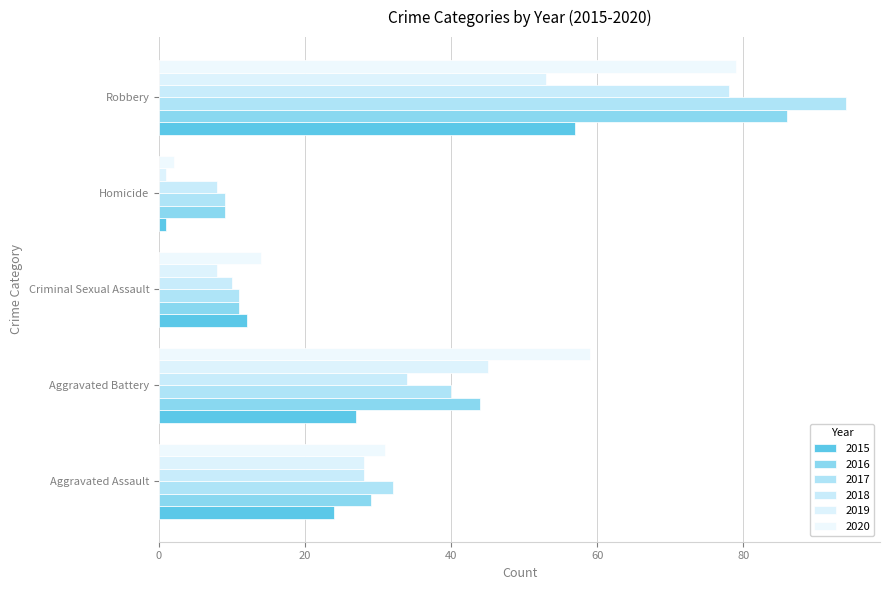

At which label does 2015 reach its minimum?

Homicide